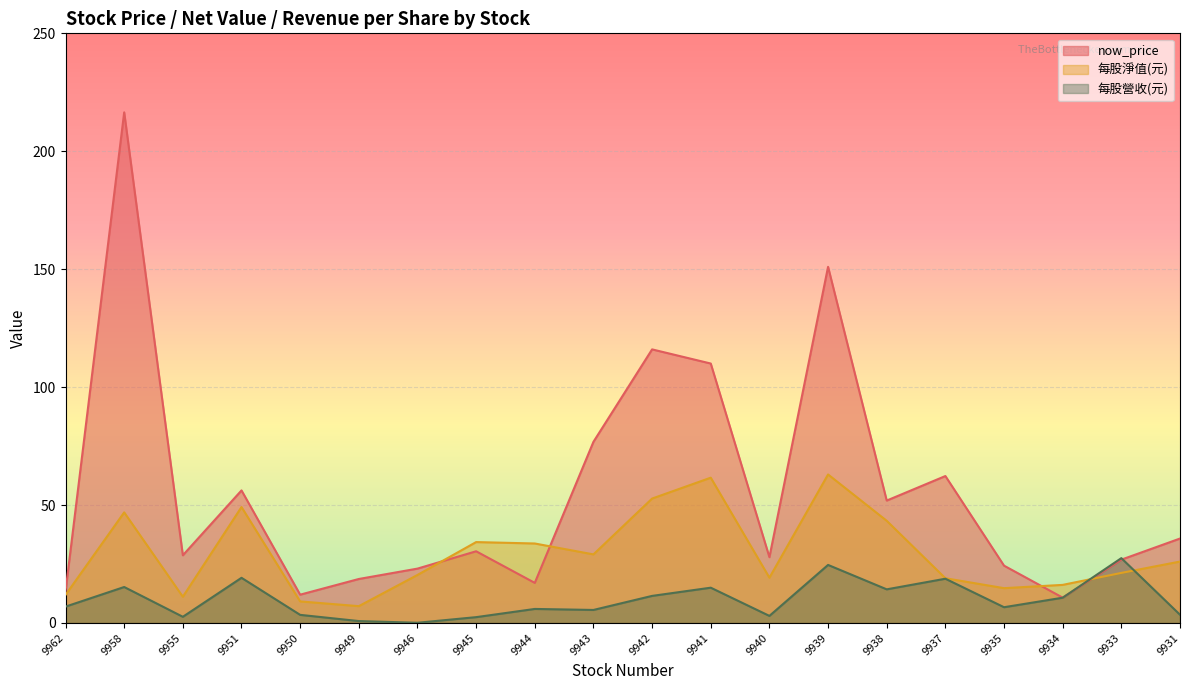

What is the value of the now_price point at the 8th from the left?

30.4